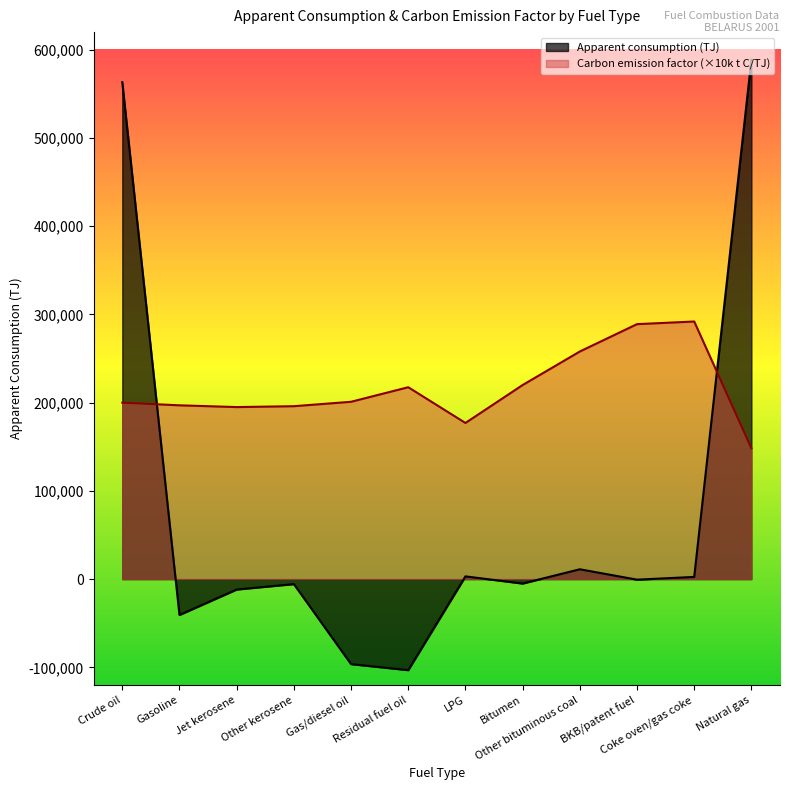

What is the sum of the Carbon emission factor (t C/TJ) values at BKB/patent fuel and Residual fuel oil?

506500.0